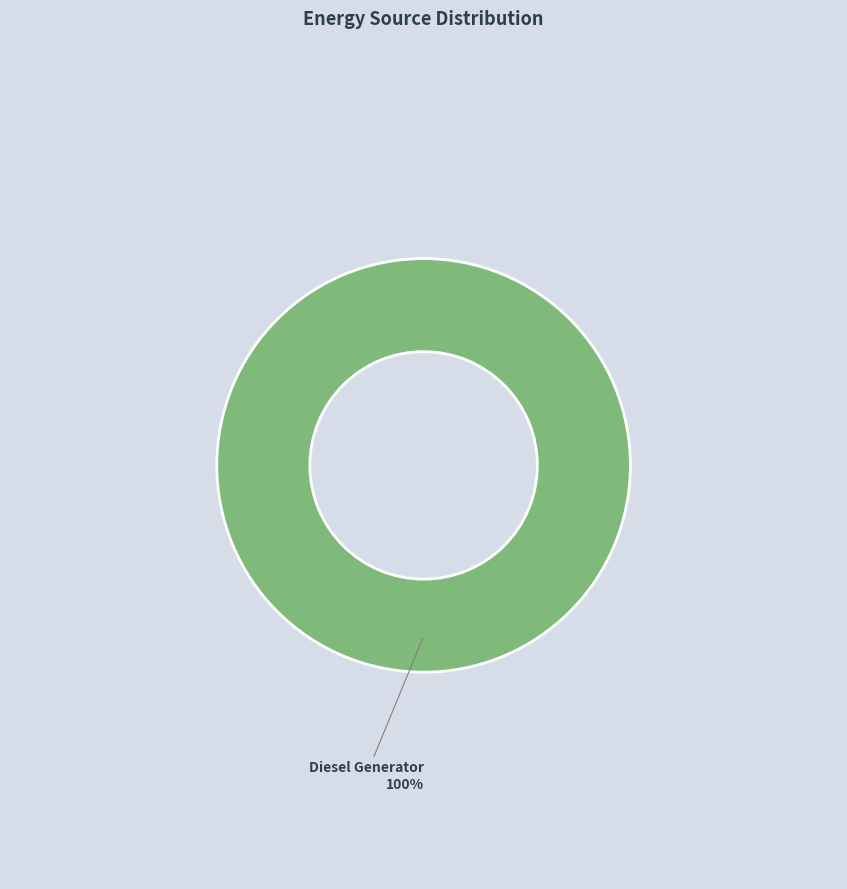

Rank the categories by value from lowest to highest.

Diesel Generator